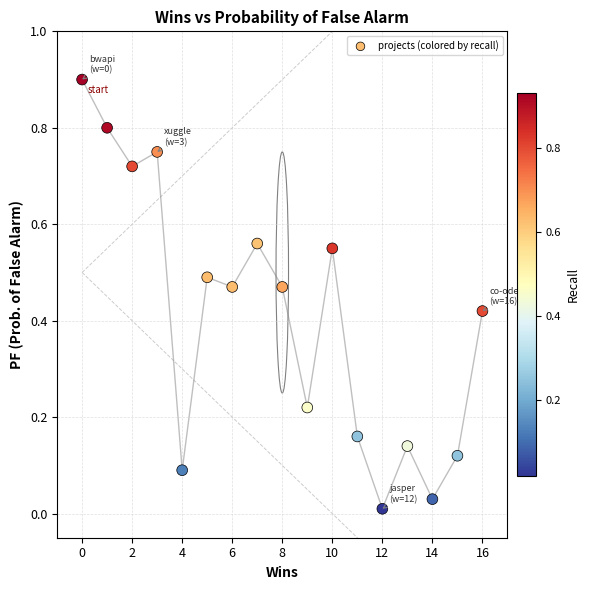

What is the range of Y values (max minus min)?

0.9